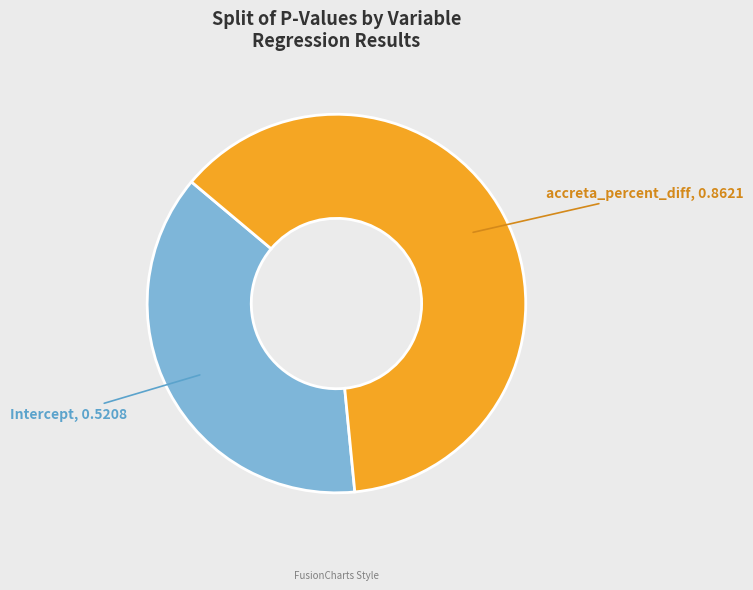

Is the sum of Intercept and accreta_percent_diff greater than half?

Yes